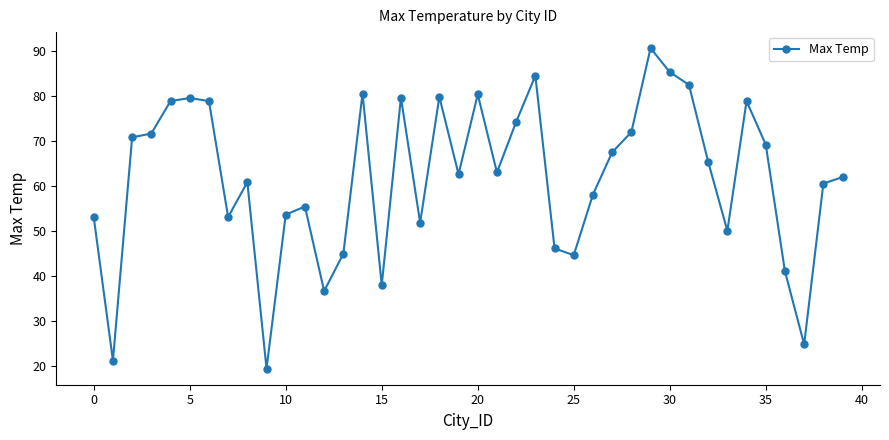

Count the number of data series in this chart.

1